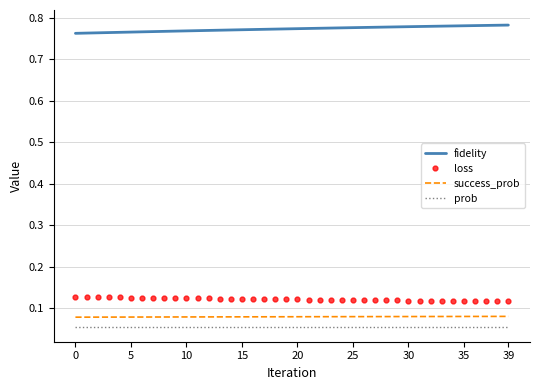

True or false: fidelity and success_prob cross at least once.

False